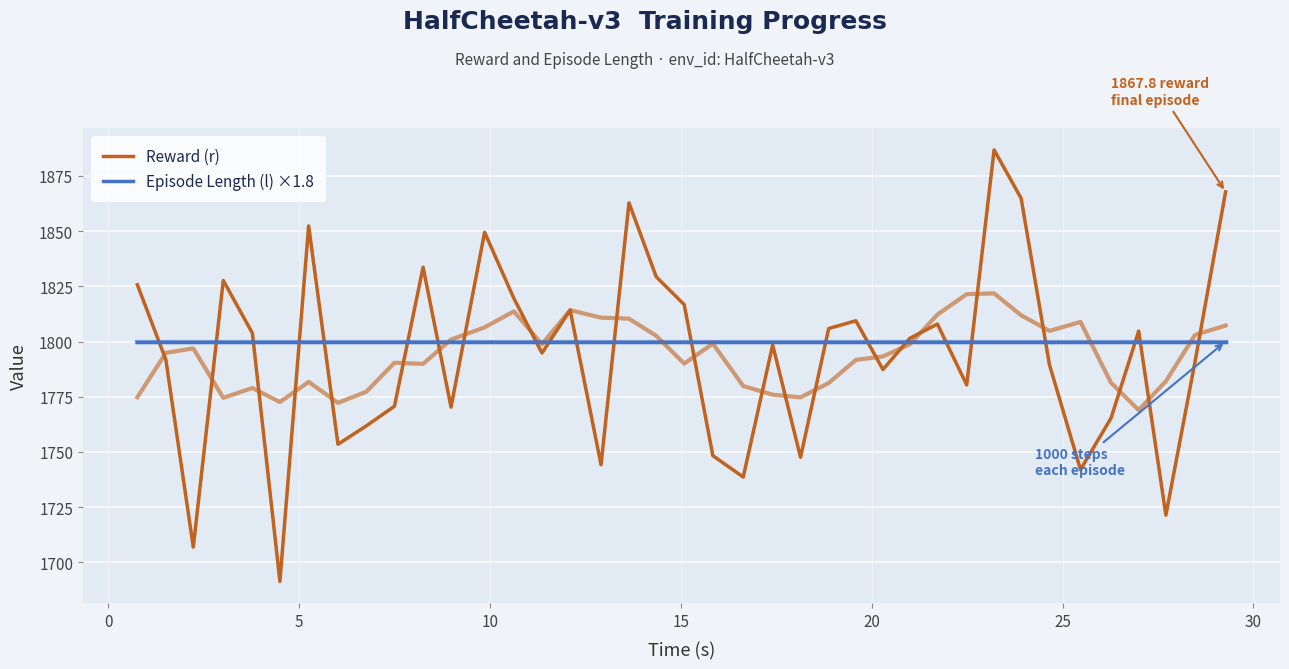

True or false: Episode Length (l) ×1.8 has more than 1 interior local peaks.

False